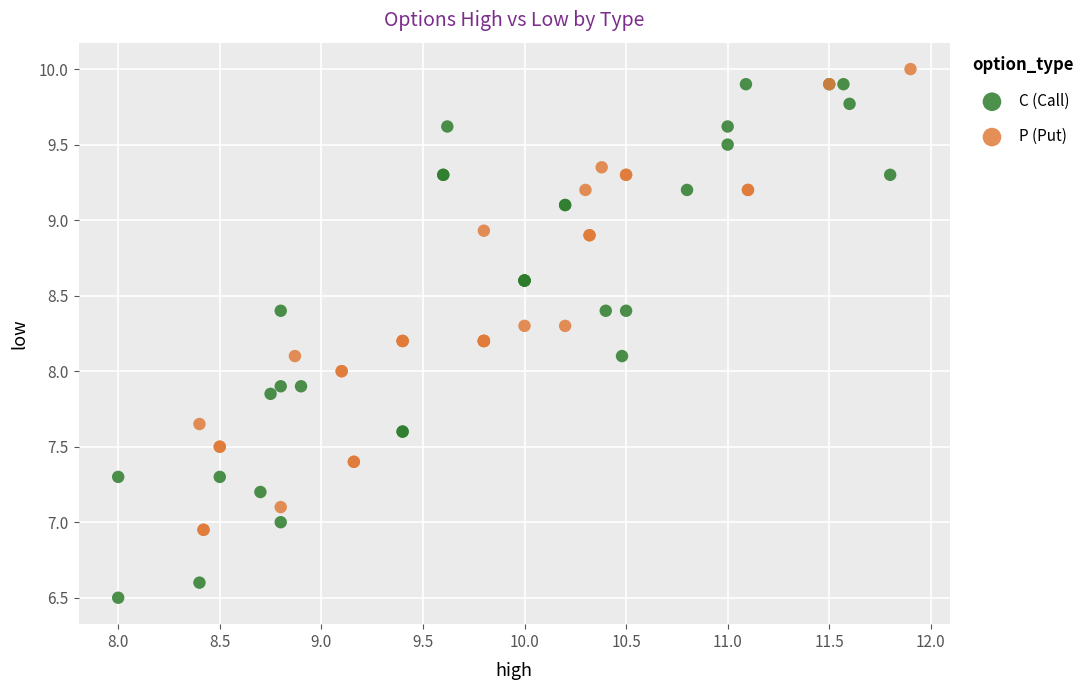

Which series contains the highest Y value?

P (Put)